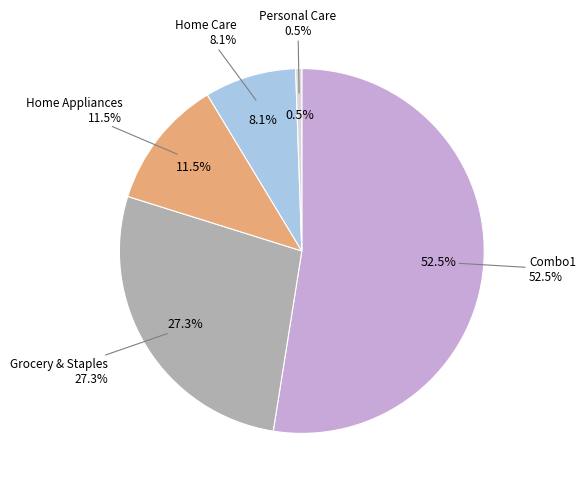

The Home Care slice represents 14% of the pie. True or false?

False